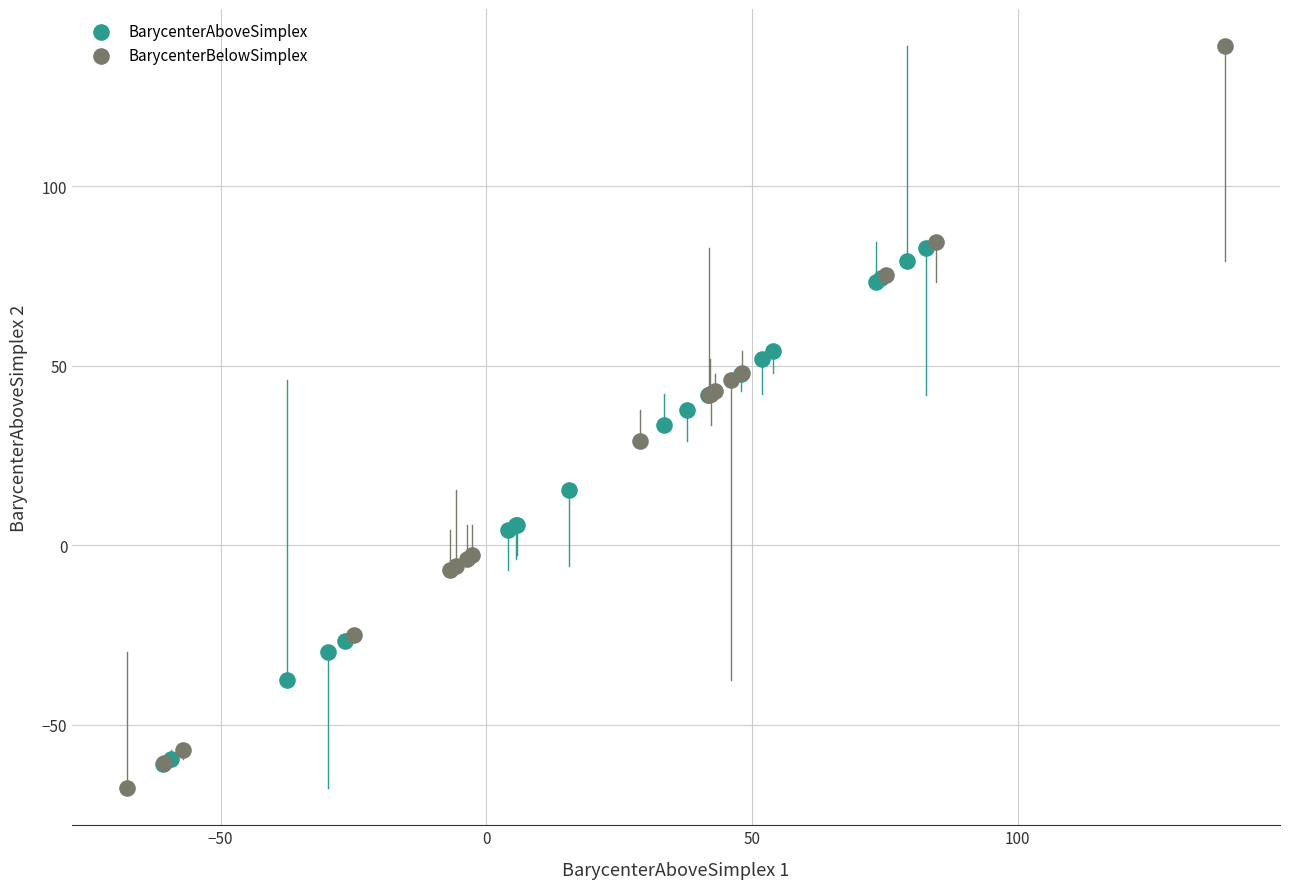

Which series has the widest spread of Y values?

BarycenterBelowSimplex